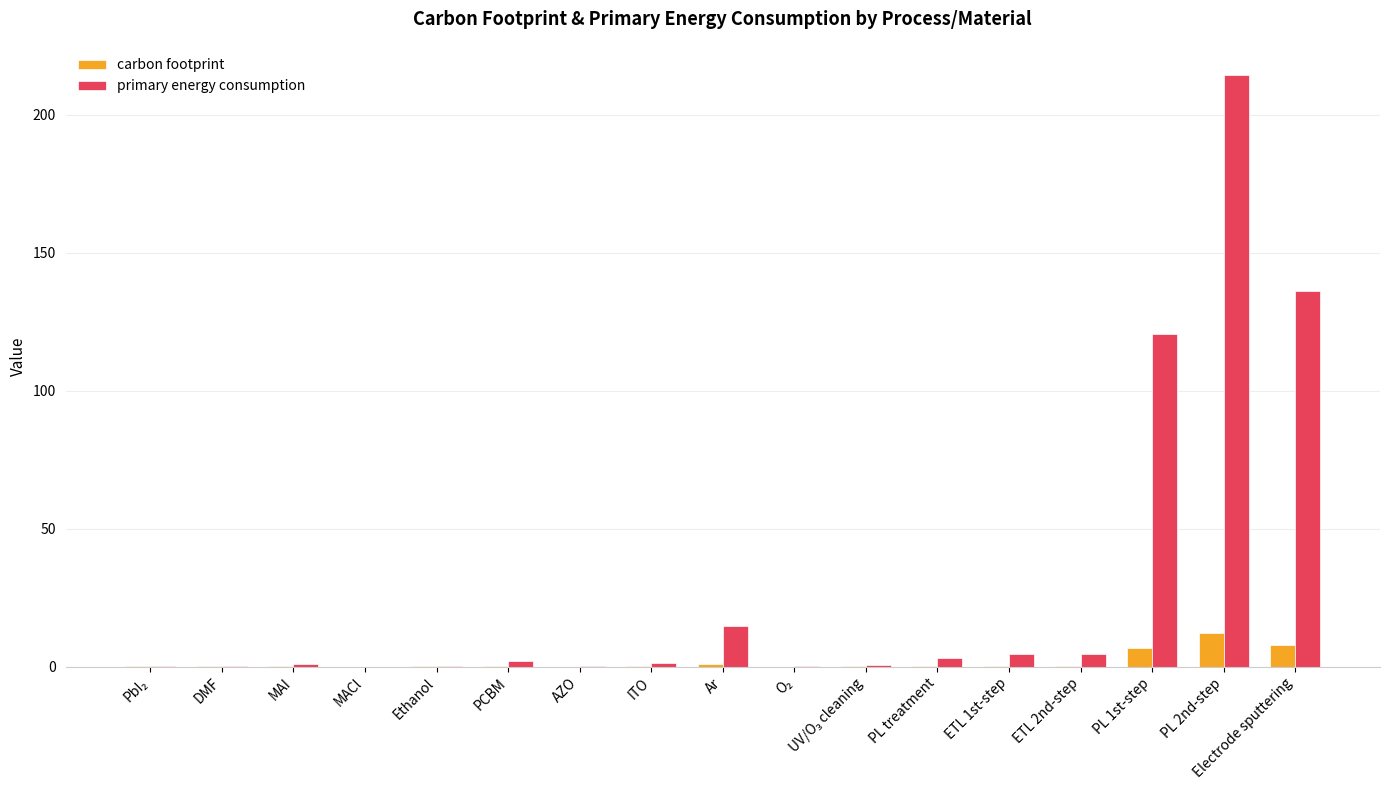

What is the average value of the carbon footprint series?

1.7